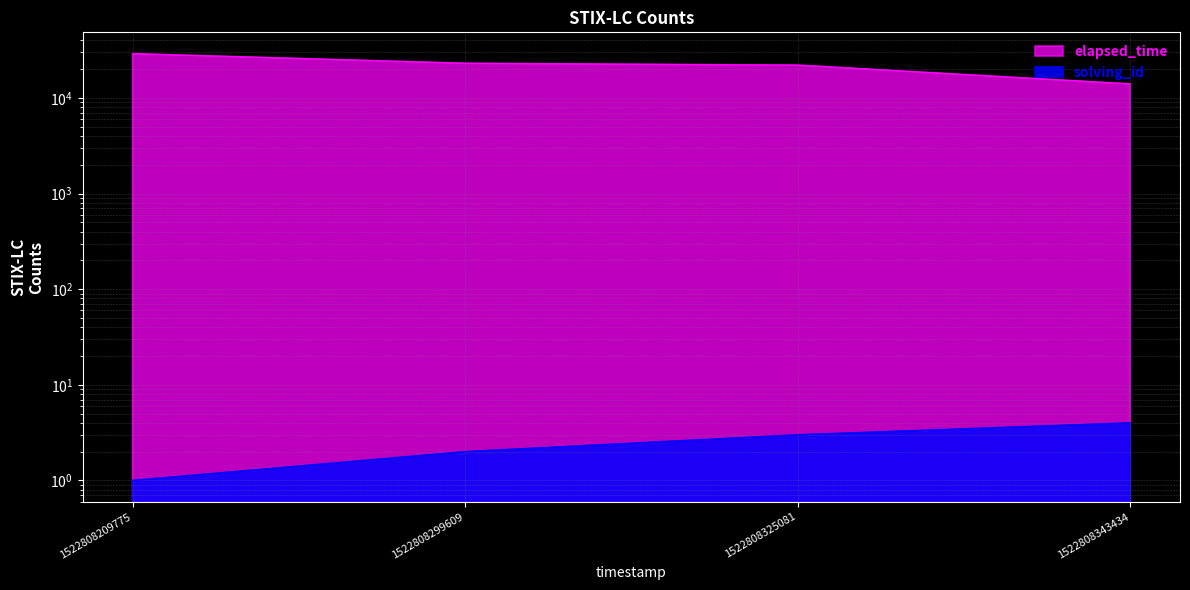

What value does the elapsed_time series have at 1522808299609, to the nearest 50?

23000